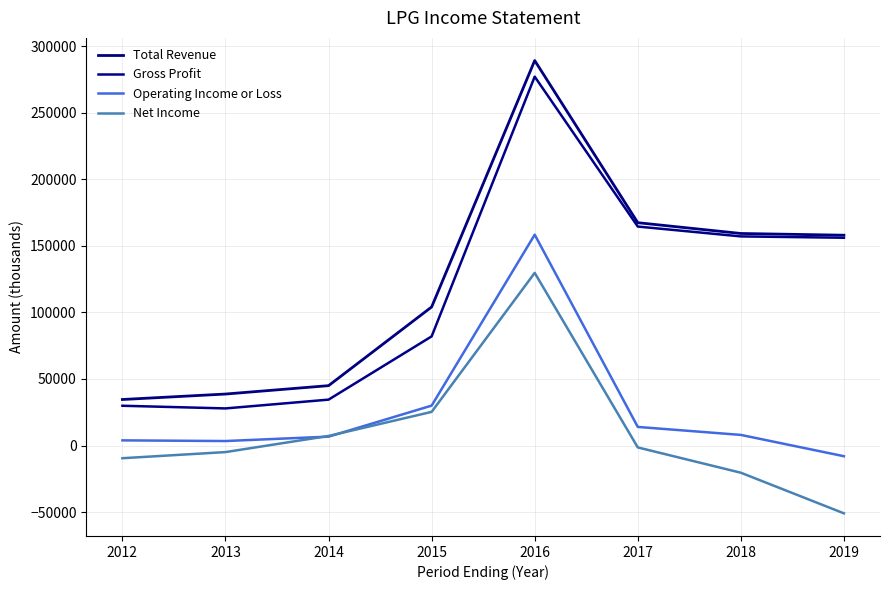

The Gross Profit series shows 57887 at 2018. True or false?

False